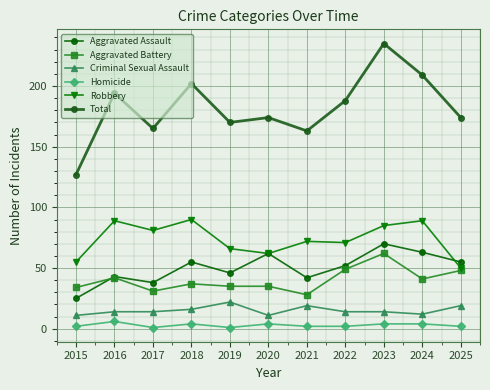

What is the value of the Aggravated Assault point at the 1st from the left?

25